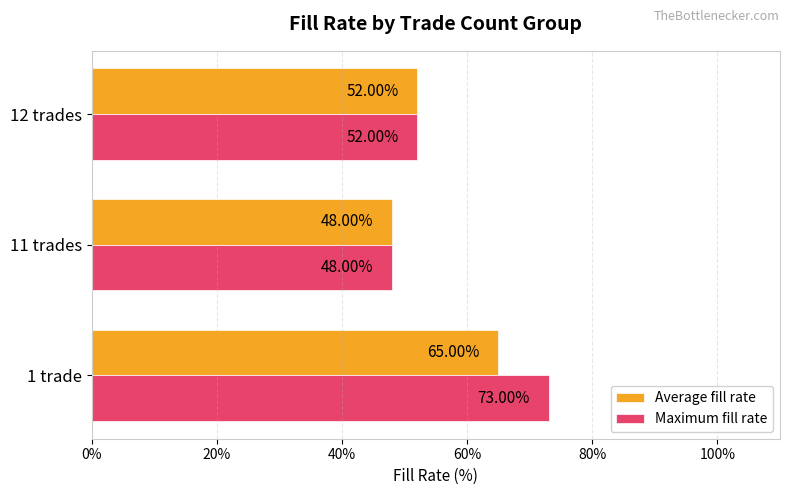

At which category is the sum across all series the highest?

1 trade